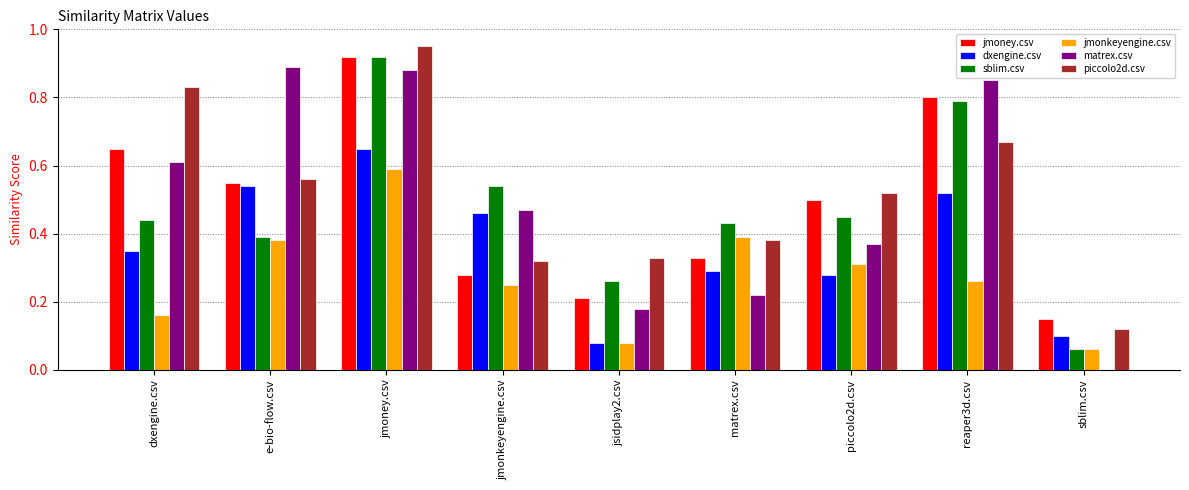

Does the chart contain stacked bars?

No